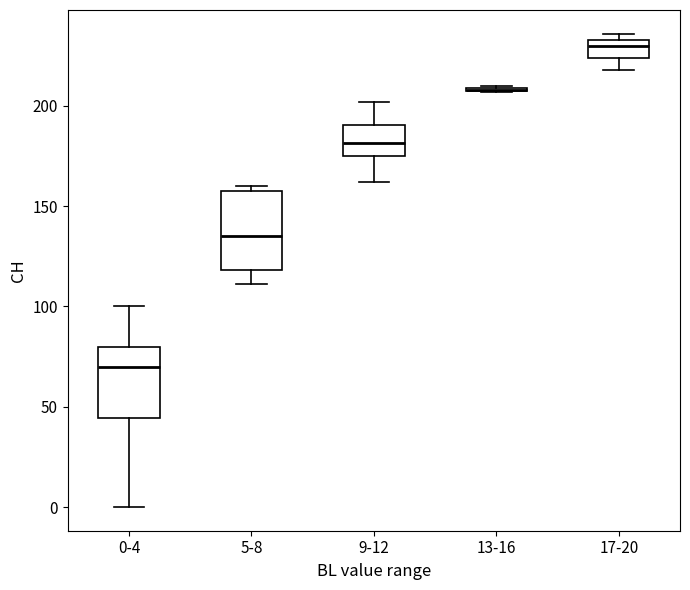

Where is the lower edge of the box for 0-4 on the y-axis? The values are not printed on the chart, so give them approximately, as read against the axis.

45